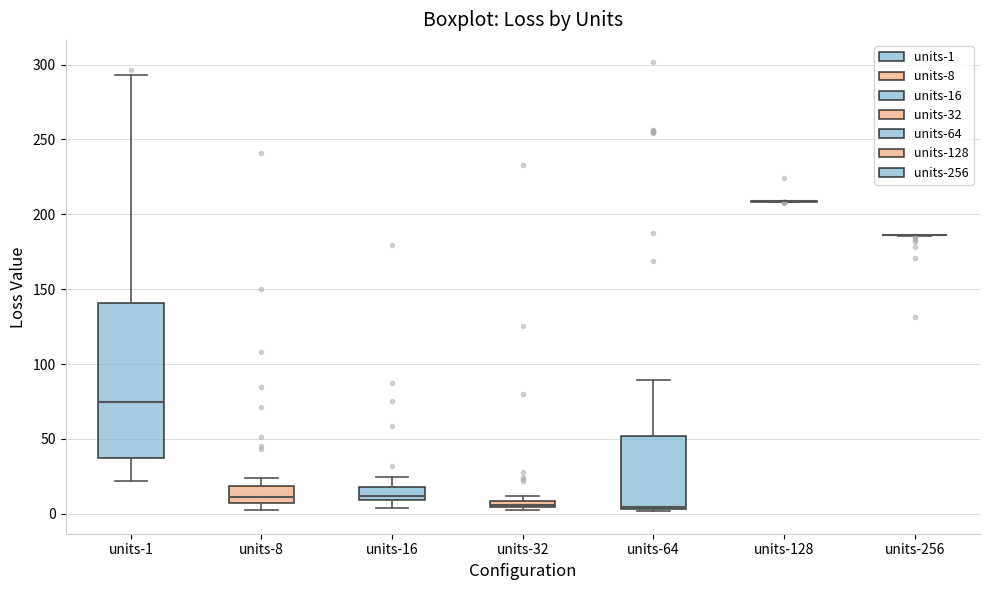

Comparing the boxes themselves (not the whiskers), which one is the tallest?

units-1